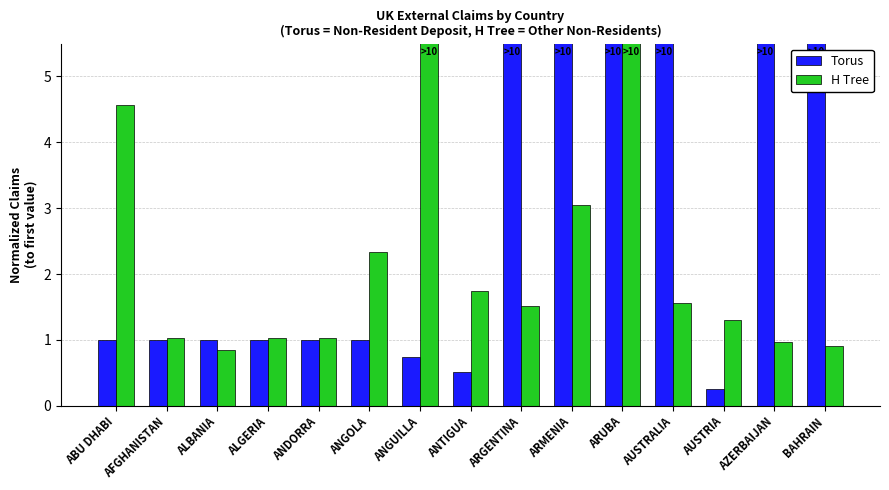

True or false: Torus has a value of 9.2 at AZERBAIJAN.

True